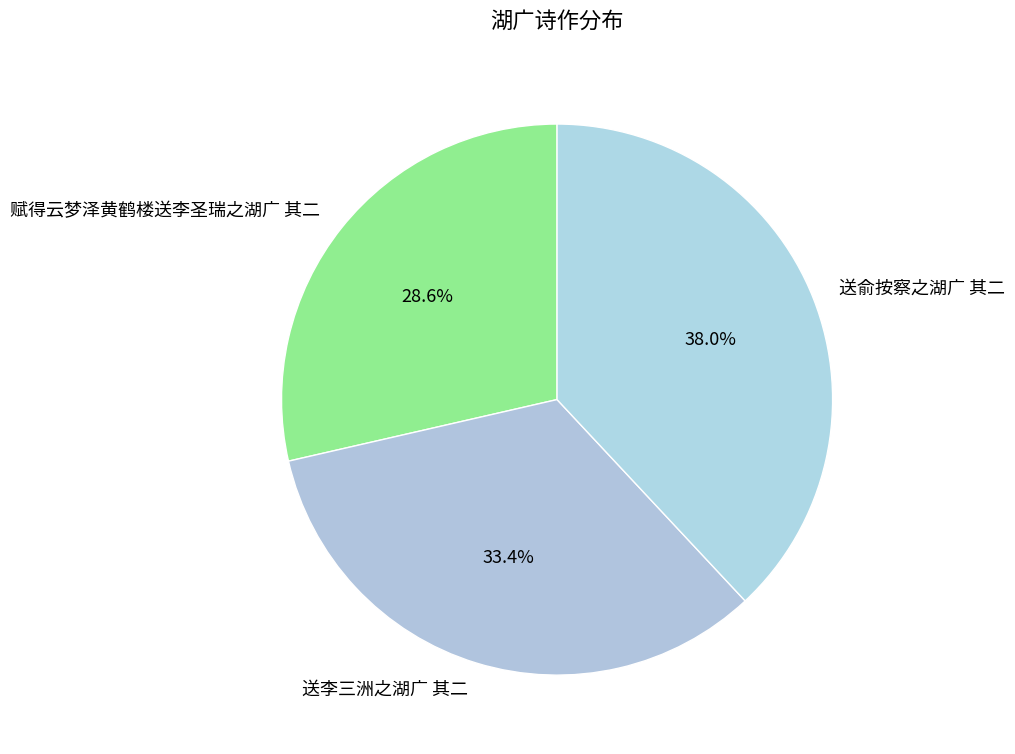

How much of the chart is everything except 送李三洲之湖广 其二?

66.6%